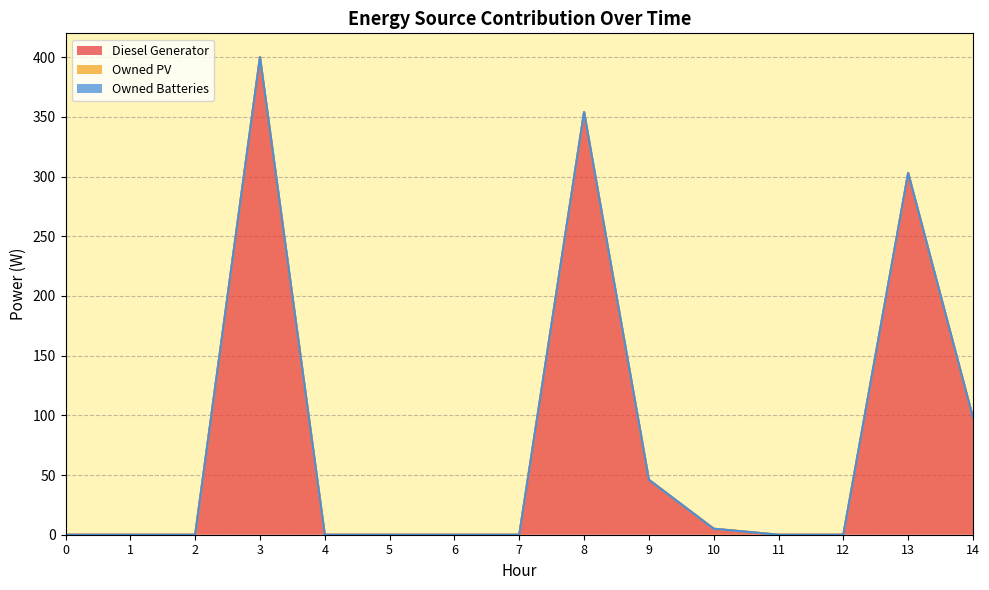

List the labels in order of Diesel Generator value, largest first.

3, 8, 13, 14, 9, 10, 0, 1, 2, 4, 5, 6, 7, 11, 12